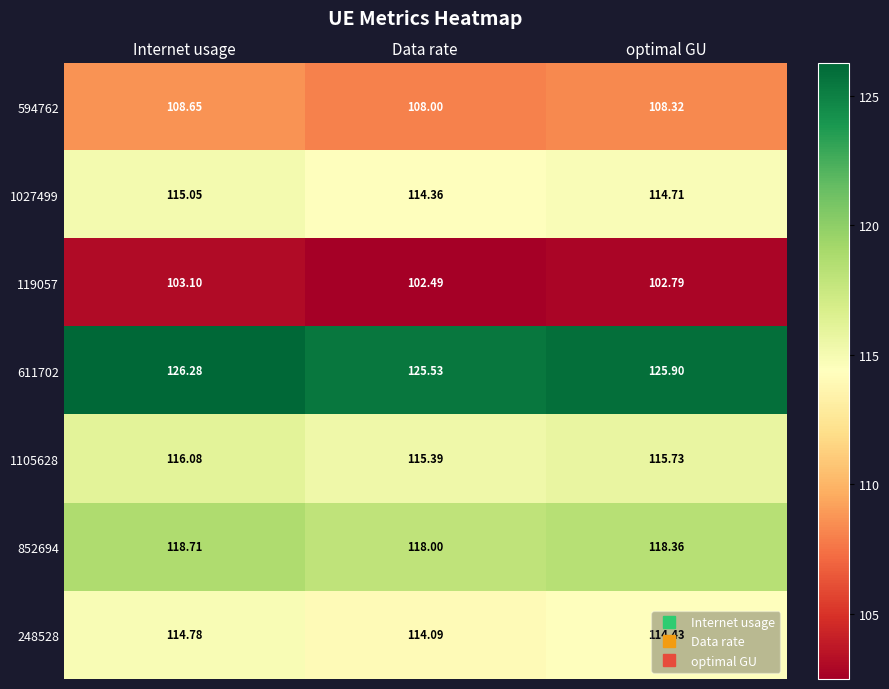

At which label does 594762 reach its minimum?

Data rate